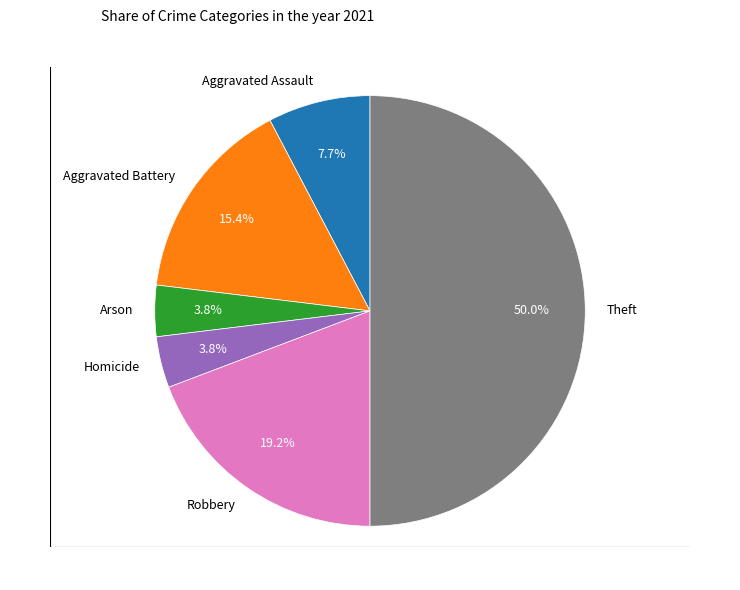

What percentage is the Aggravated Assault slice, to the nearest percent?

8%